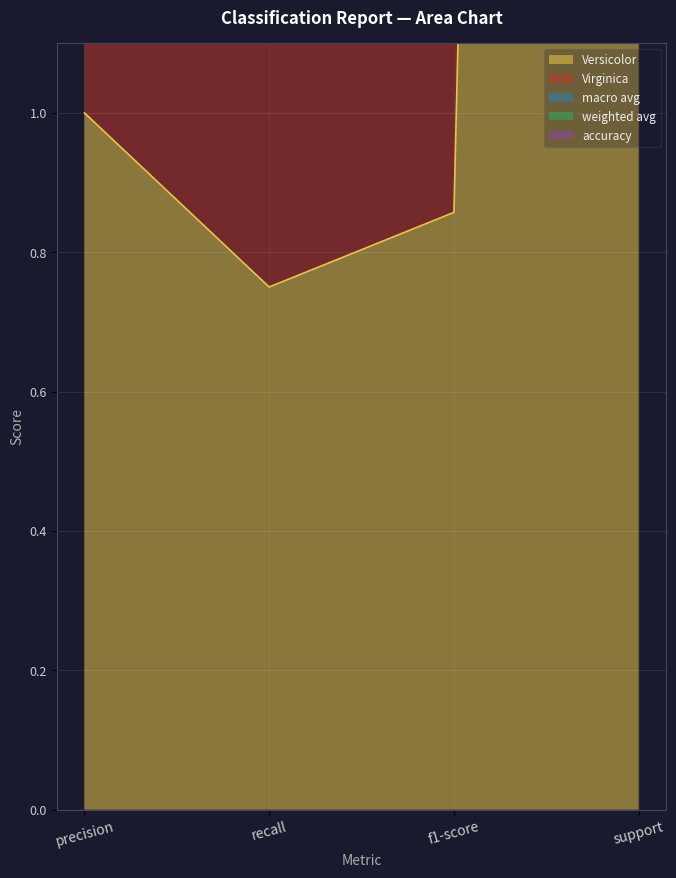

What is the smallest value displayed?

0.8